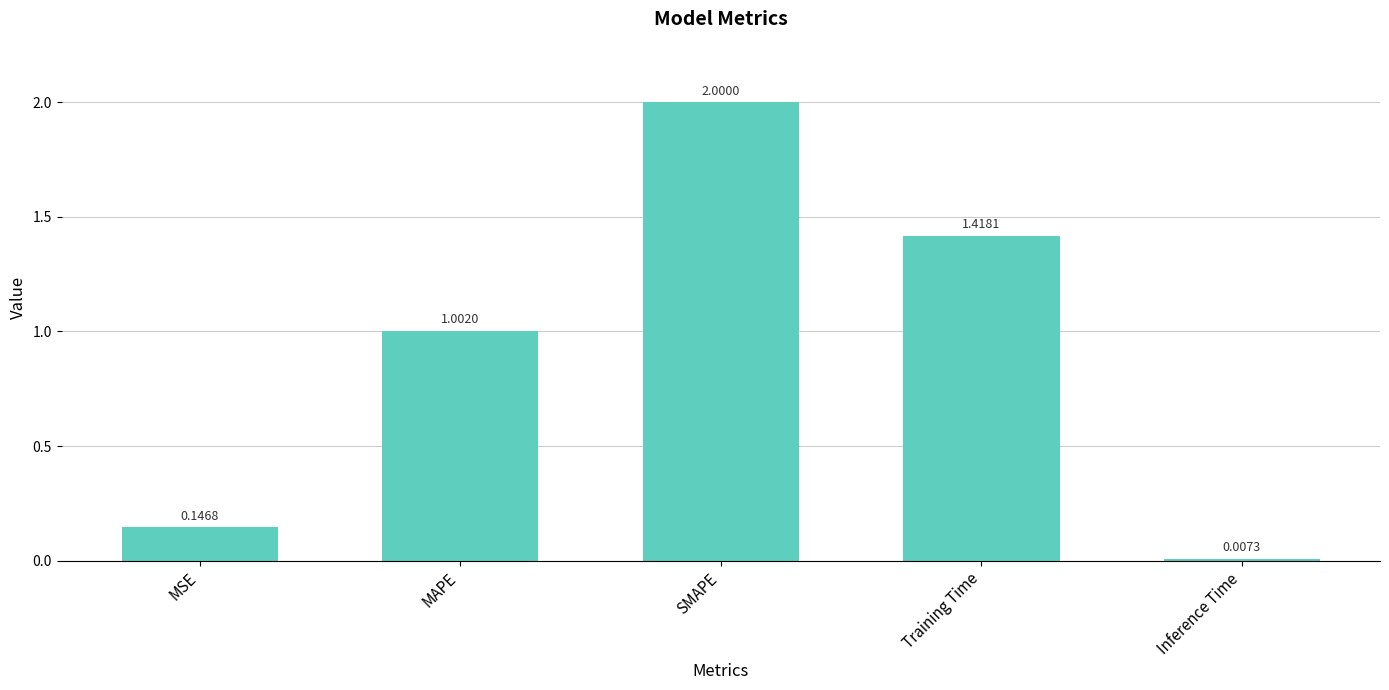

What position from the left is Training Time?

4